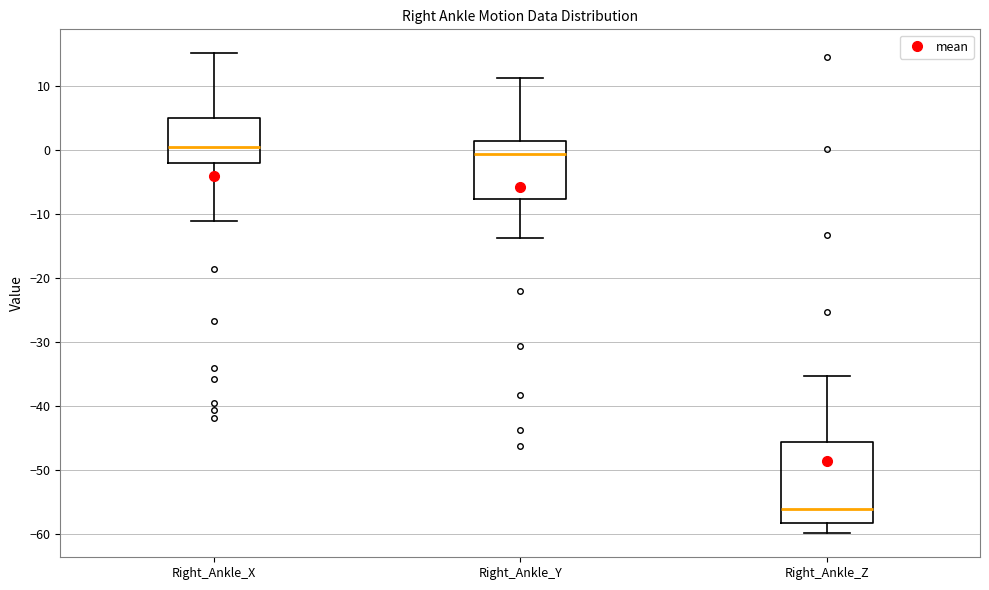

Reading left to right, read every box against the y-axis: the position of its median line, the range the box covers, and the ends of its whiskers. The values are not printed on the chart, so give them approximately, as read against the axis.

Right_Ankle_X: median 0, box -2 to 5, whiskers -11 to 15
Right_Ankle_Y: median -1, box -8 to 2, whiskers -14 to 11
Right_Ankle_Z: median -56, box -58 to -46, whiskers -60 to -35